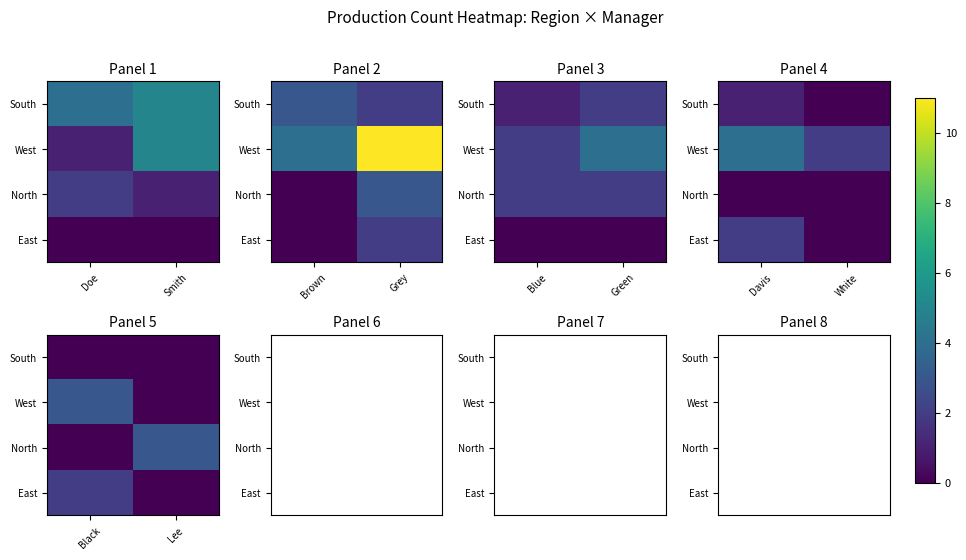

What is the total value across all series at Black?

5